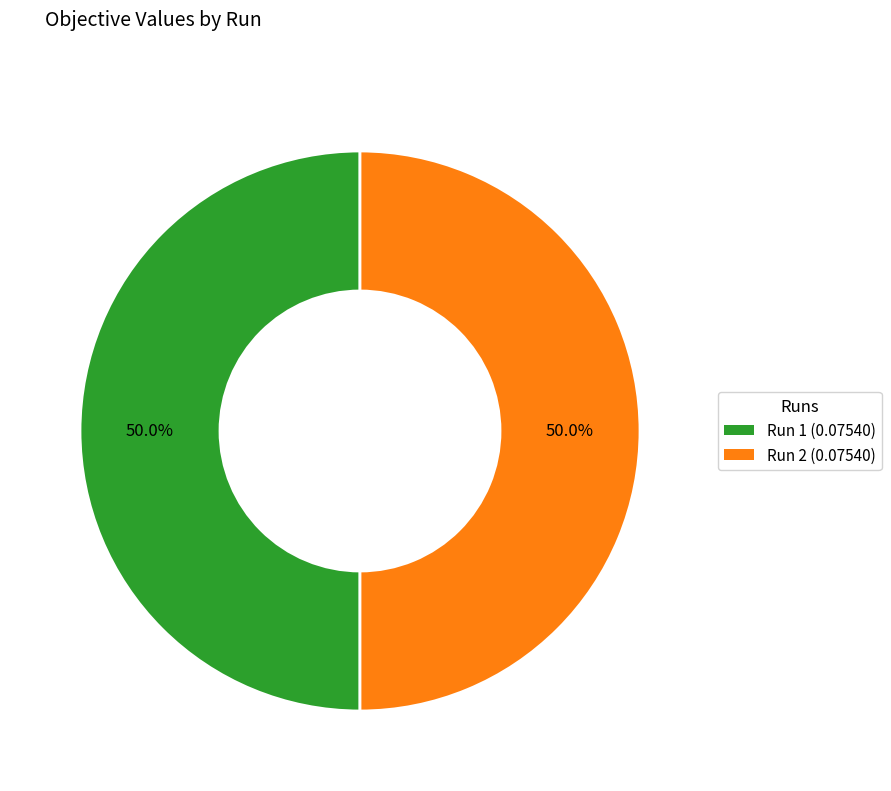

How much of the chart is everything except Run 2 (0.07540)?

50.0%